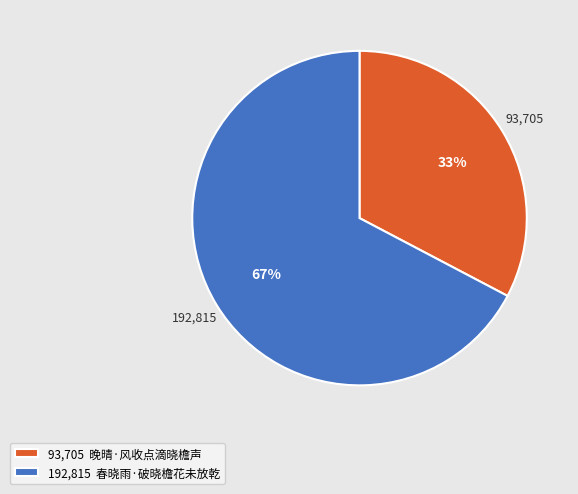

To the nearest percent, what is the combined percentage of 192,815 春晓雨·破晓檐花未放乾 and 93,705 晚晴·风收点滴晓檐声?

100%